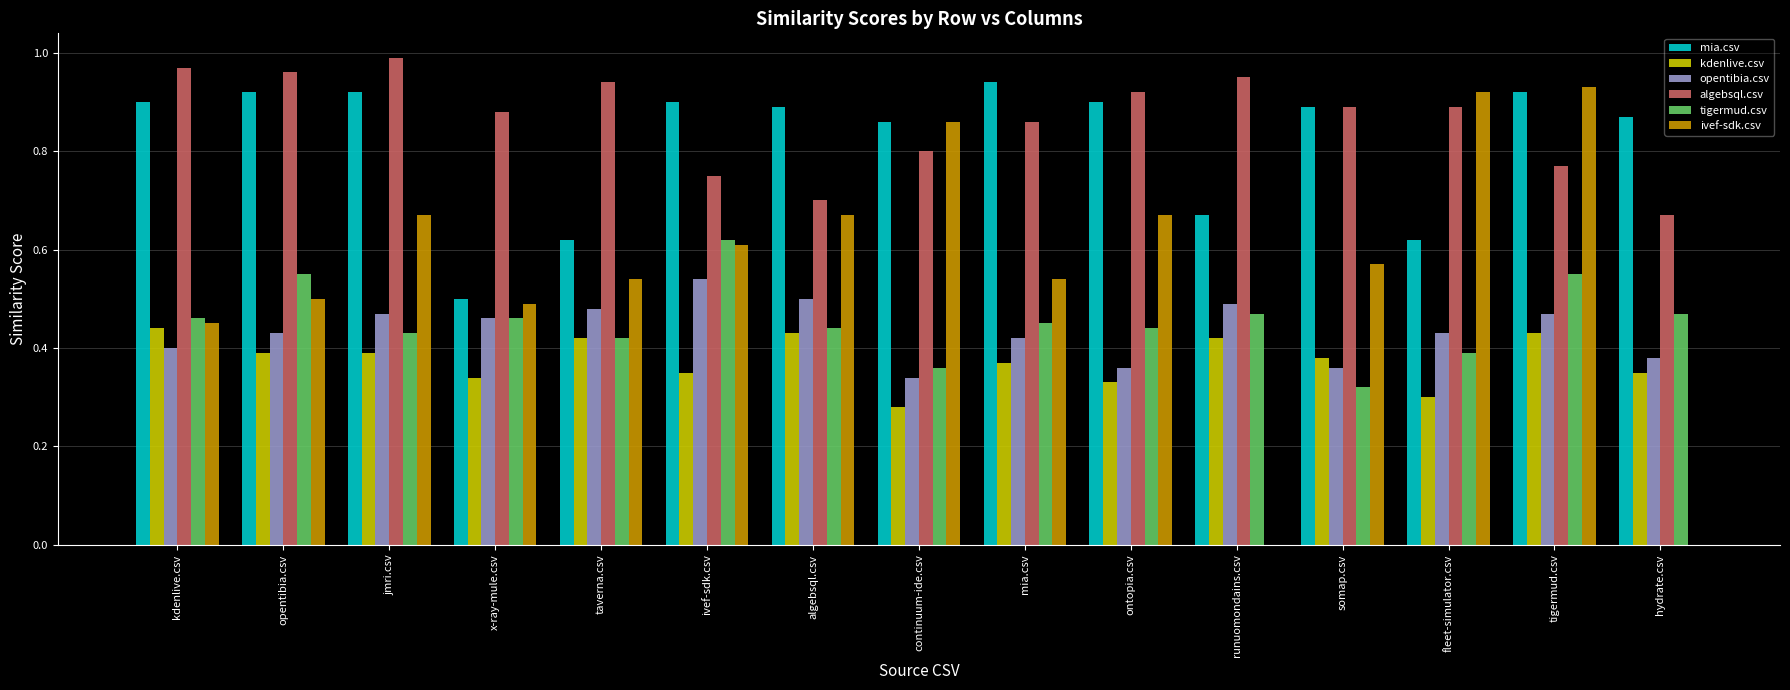

Which category has the highest value in the ivef-sdk.csv series?

tigermud.csv